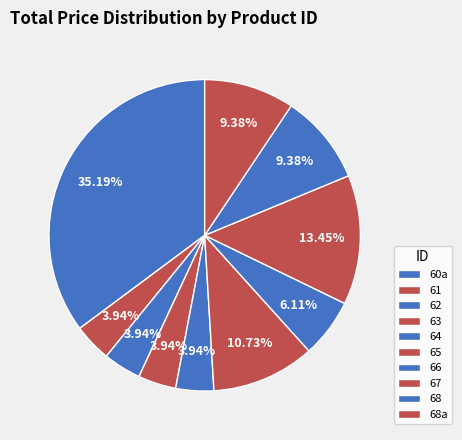

Which category has the smallest portion of the pie?

61